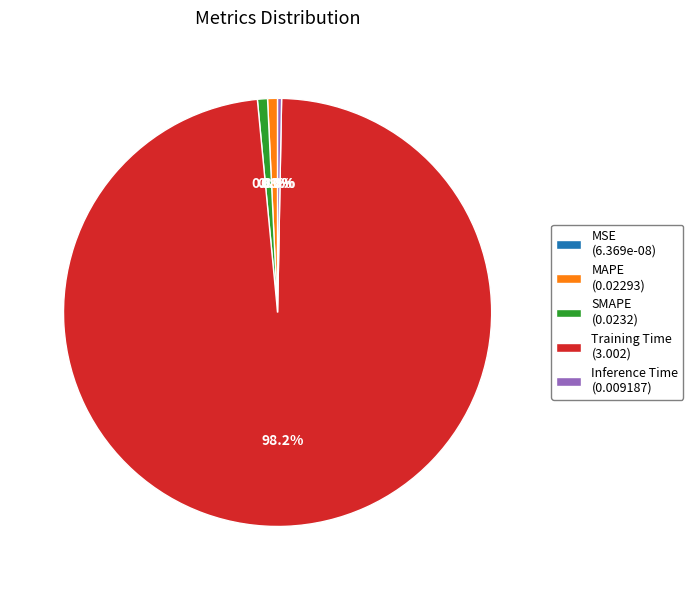

To the nearest percent, what is the combined percentage of Inference Time and Training Time?

98%